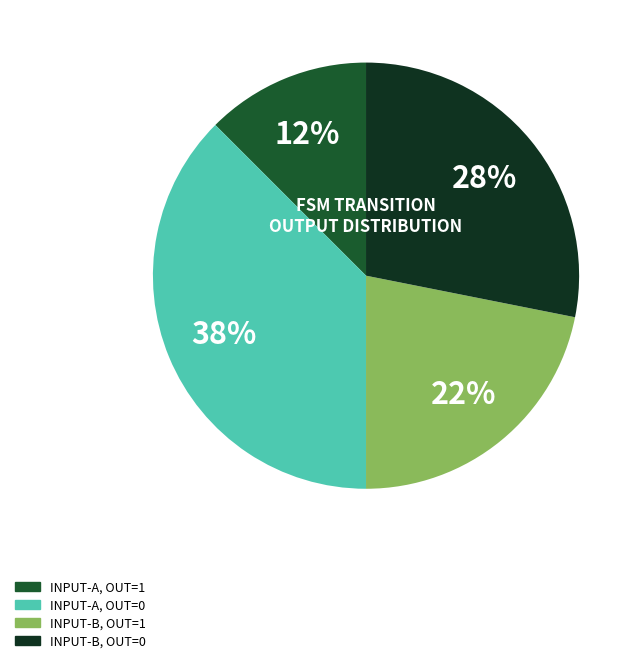

To the nearest percent, what percentage of the pie is INPUT-B, OUT=0?

28%